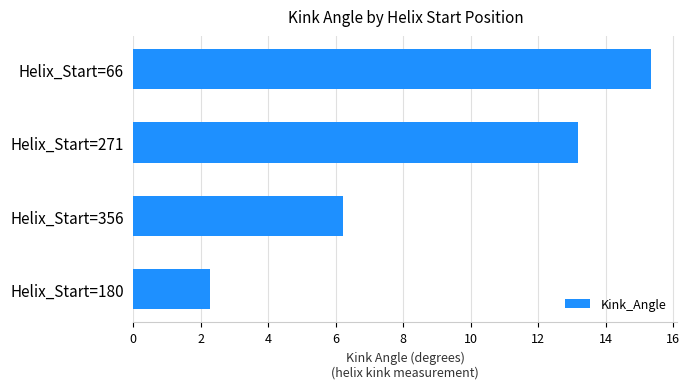

Rank the categories by value from lowest to highest.

Helix_Start=180, Helix_Start=356, Helix_Start=271, Helix_Start=66